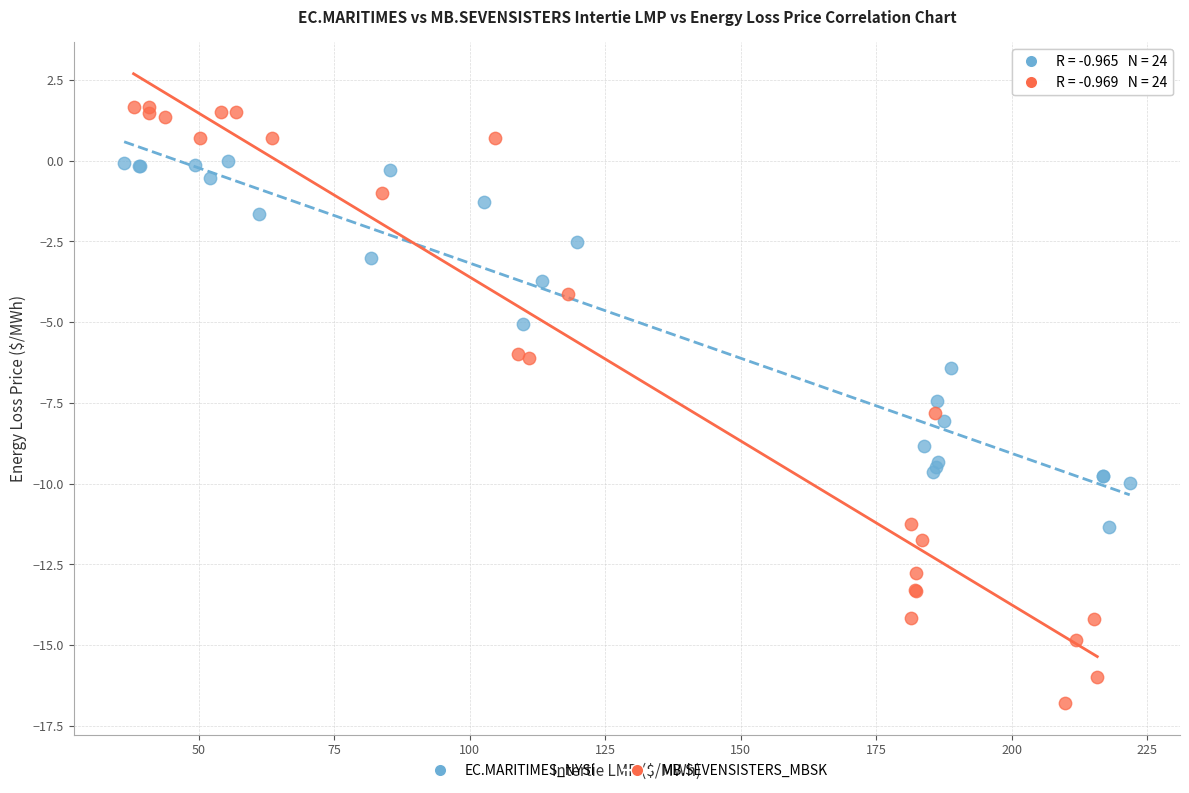

Which series contains the highest Y value?

MB.SEVENSISTERS_MBSK